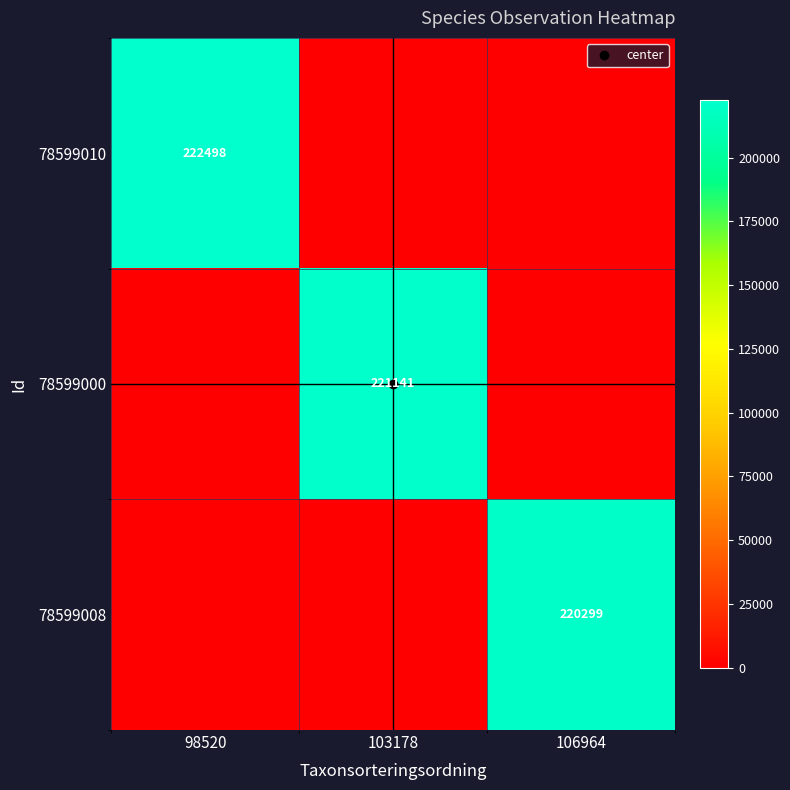

The value of 78599010 at 103178 is -136926. True or false?

False